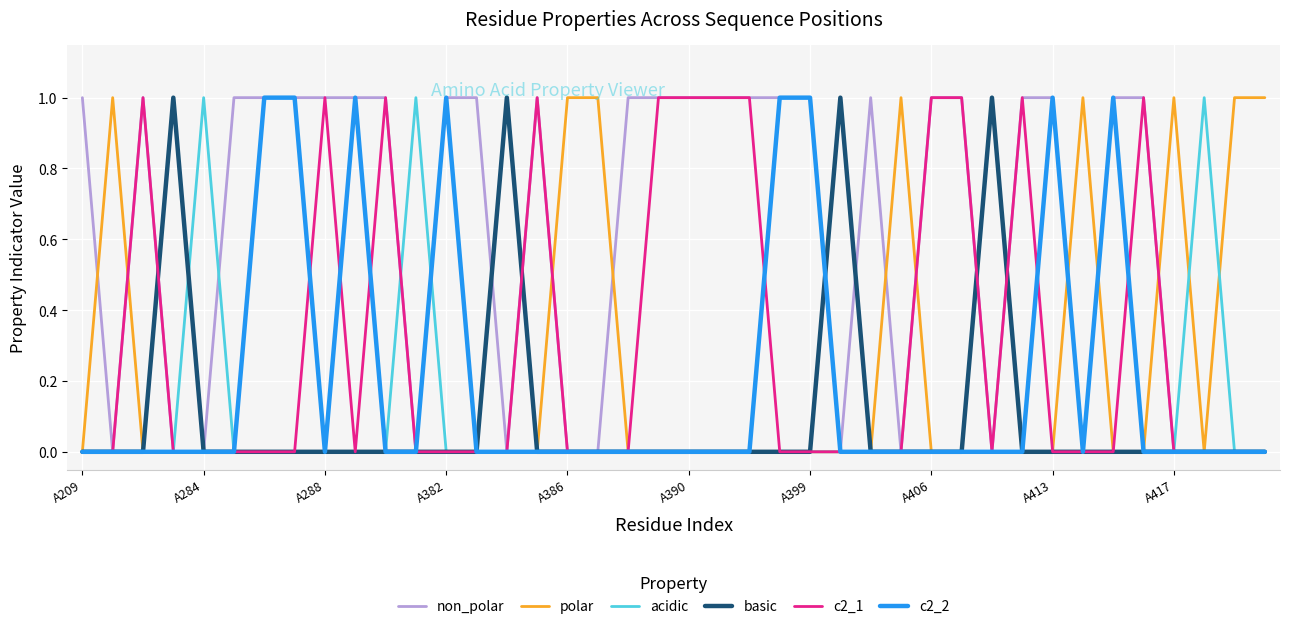

Which series has the largest total across all categories?

non_polar